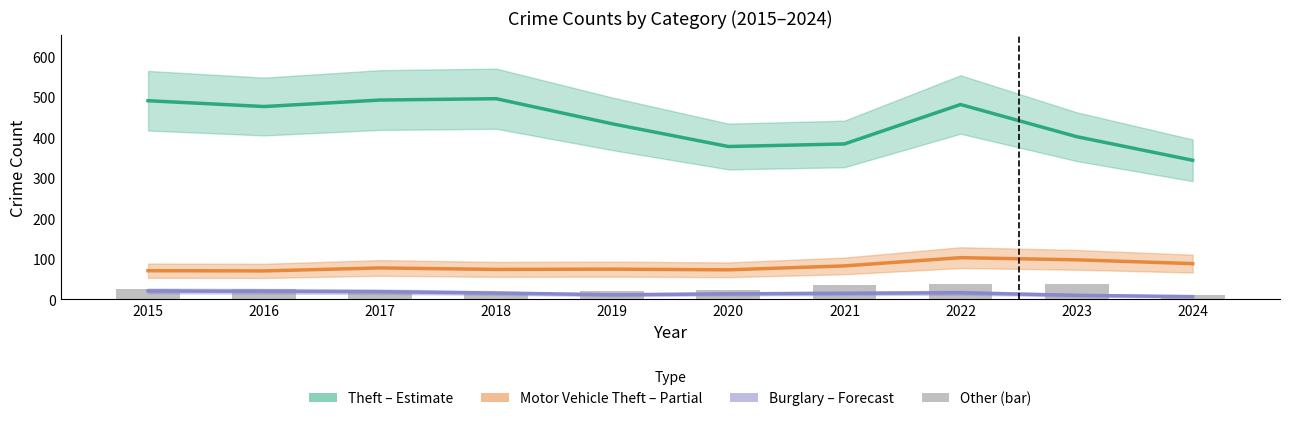

What is the spread (max minus min) of values at 2023?

391.7